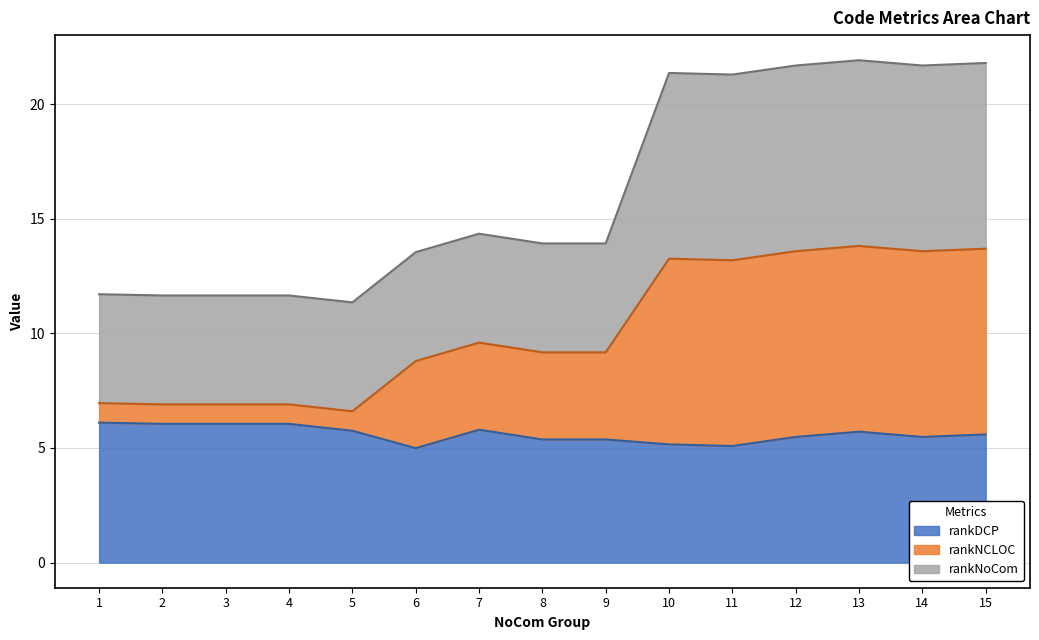

The rankDCP series shows 5.5 at 12. True or false?

True